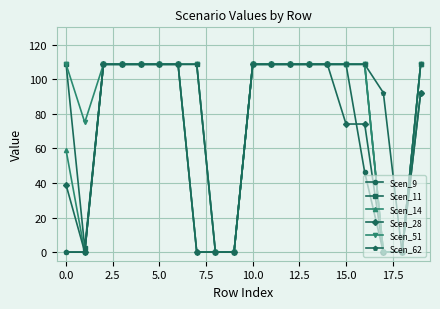

What is the sum of all Scen_9 values?

1333.3